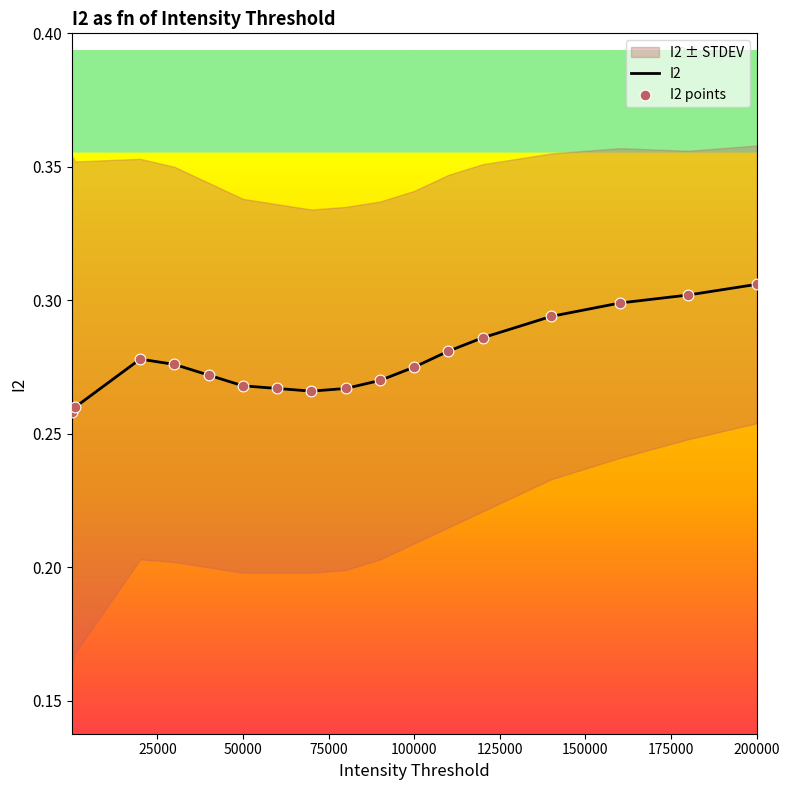

Is it true that I2 equals 0.4 at 100000?

False